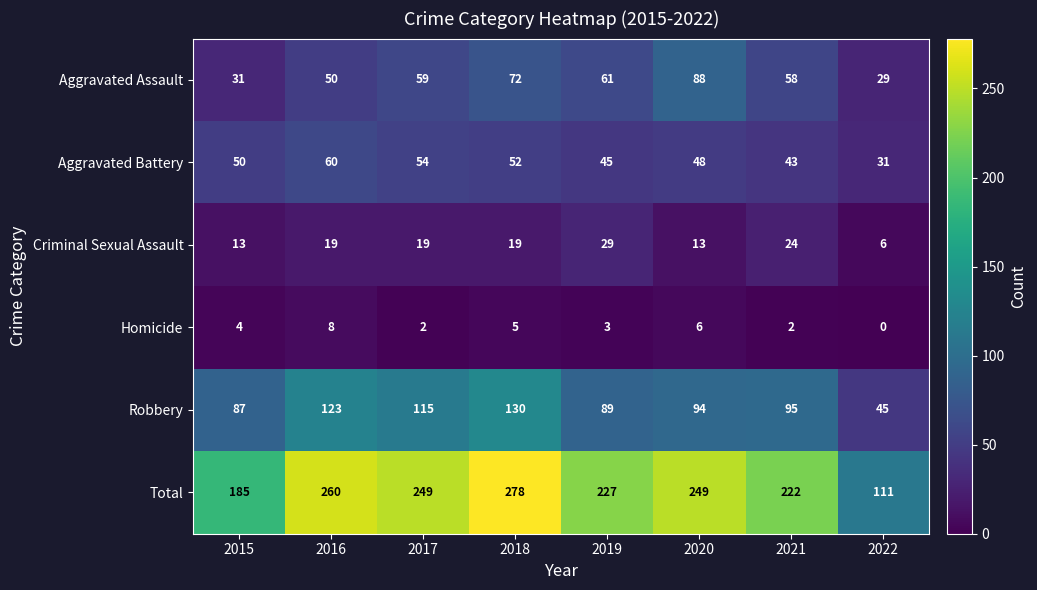

The Aggravated Battery series shows 43 at 2021. True or false?

True